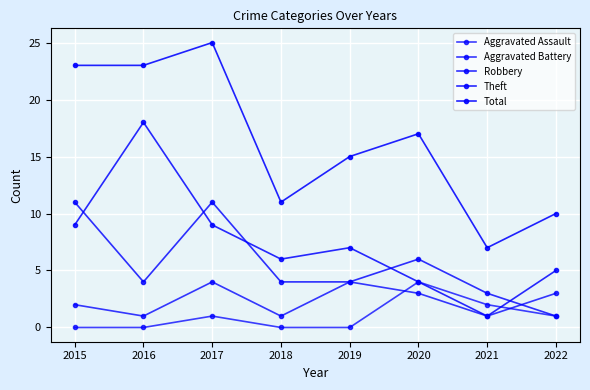

Reading right to left, list all the values displayed in this chart.

Aggravated Assault: 1	2	4	0	0	1	0	0
Aggravated Battery: 3	1	3	4	1	4	1	2
Robbery: 1	3	6	4	4	11	4	11
Theft: 5	1	4	7	6	9	18	9
Total: 10	7	17	15	11	25	23	23